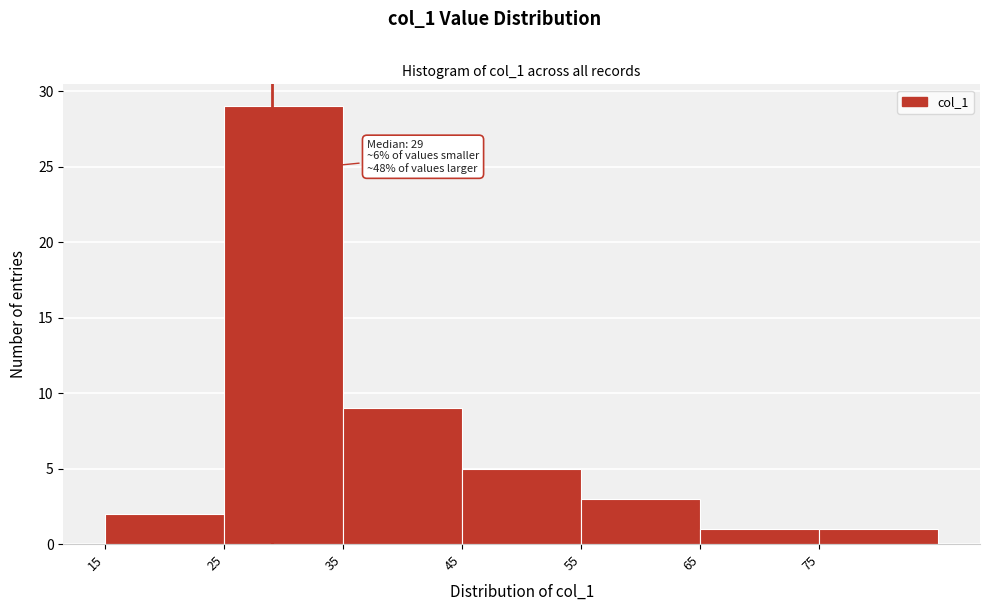

Over which range of the x-axis is the bar tallest?

25 to 35